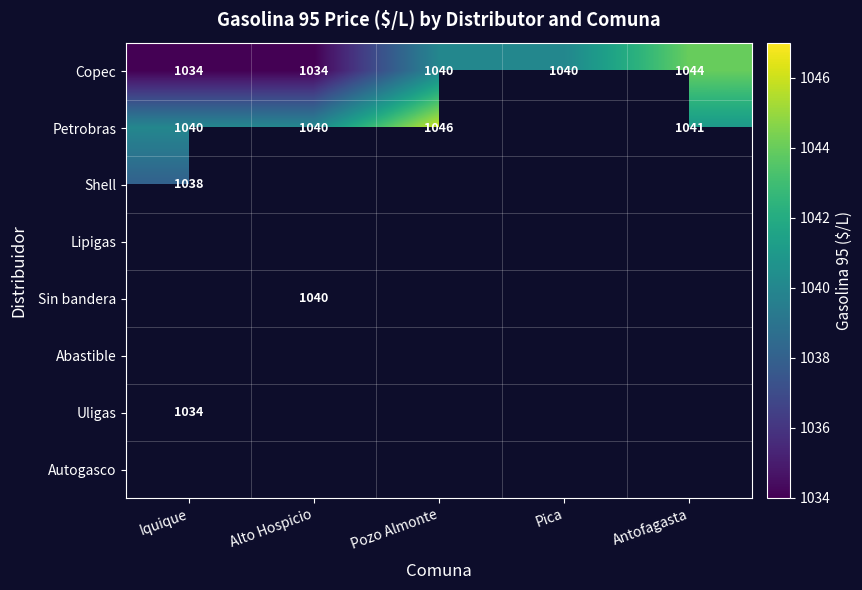

True or false: Uligas has a value of 1570 at Iquique.

False